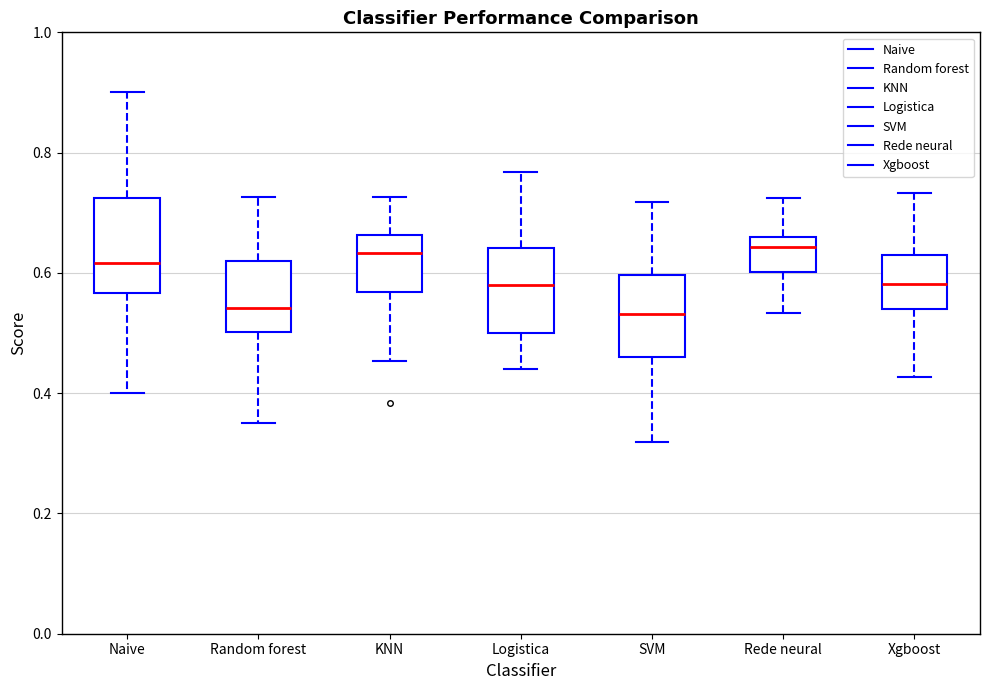

Reading left to right, transcribe this box plot: for each box, give where its median line is, the range the box spans, and where its two whiskers end, as read against the y-axis. The values are not printed on the chart, so give them approximately, as read against the axis.

Naive: median 0.62, box 0.56 to 0.72, whiskers 0.40 to 0.90
Random forest: median 0.54, box 0.50 to 0.62, whiskers 0.36 to 0.72
KNN: median 0.64, box 0.56 to 0.66, whiskers 0.46 to 0.72
Logistica: median 0.58, box 0.50 to 0.64, whiskers 0.44 to 0.76
SVM: median 0.54, box 0.46 to 0.60, whiskers 0.32 to 0.72
Rede neural: median 0.64, box 0.60 to 0.66, whiskers 0.54 to 0.72
Xgboost: median 0.58, box 0.54 to 0.62, whiskers 0.42 to 0.74